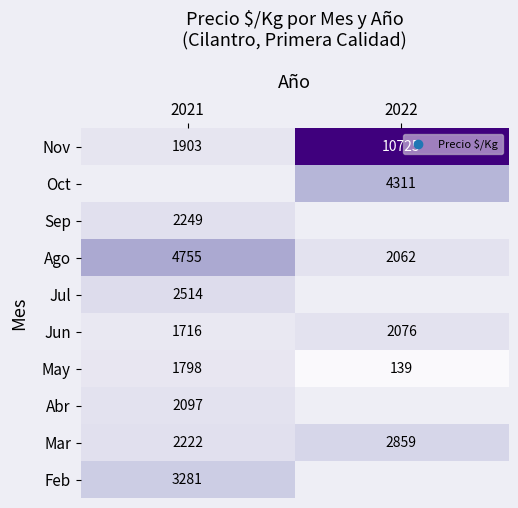

Is the value of Ago at 2021 greater than the value of Mar at 2021?

Yes